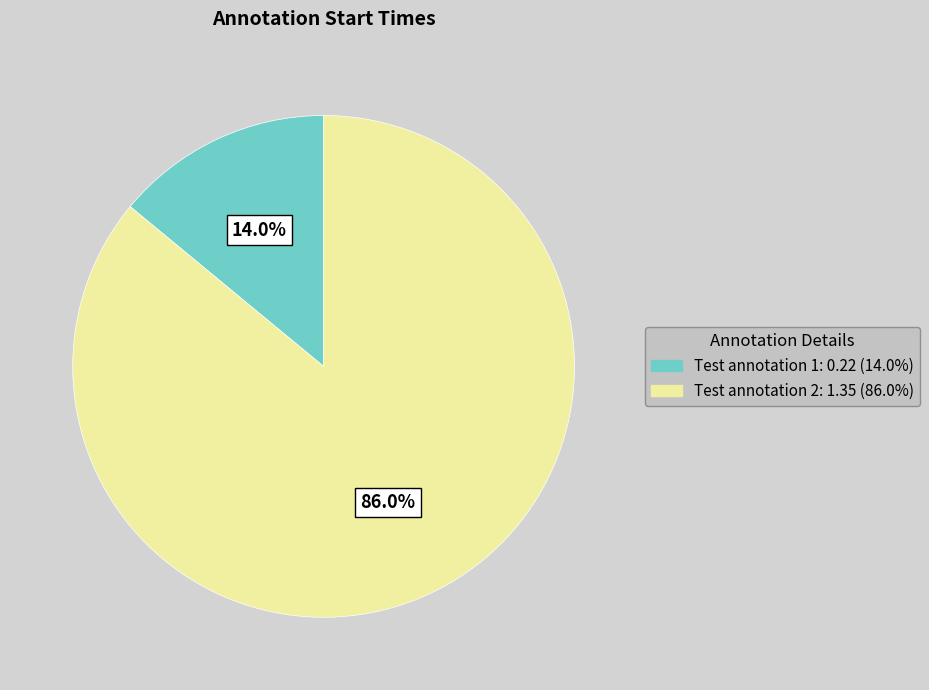

Count the number of slices in the pie.

2